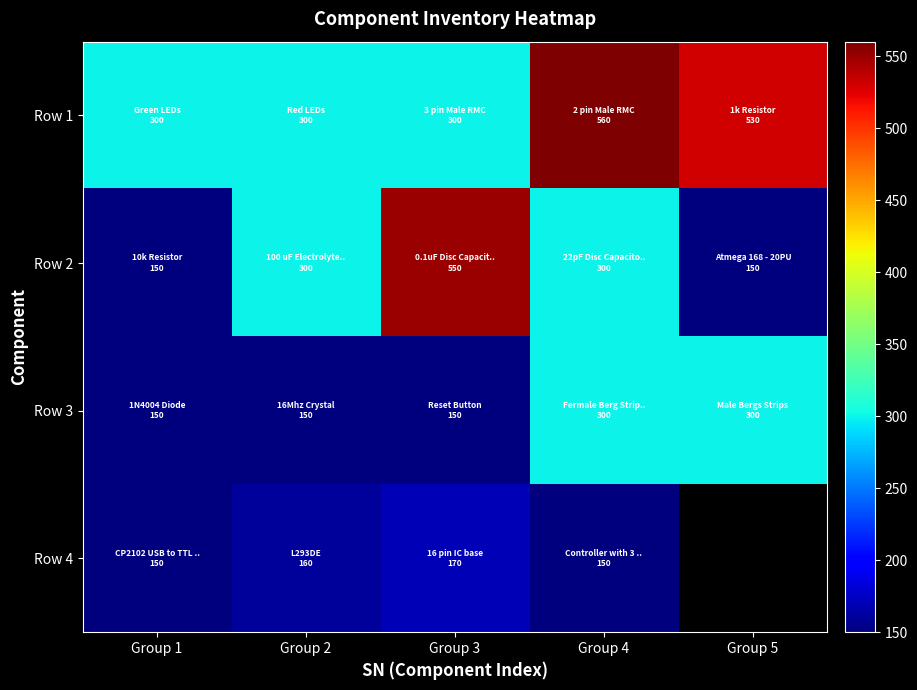

Which series changed the most between Group 1 and Group 4?

Row 1